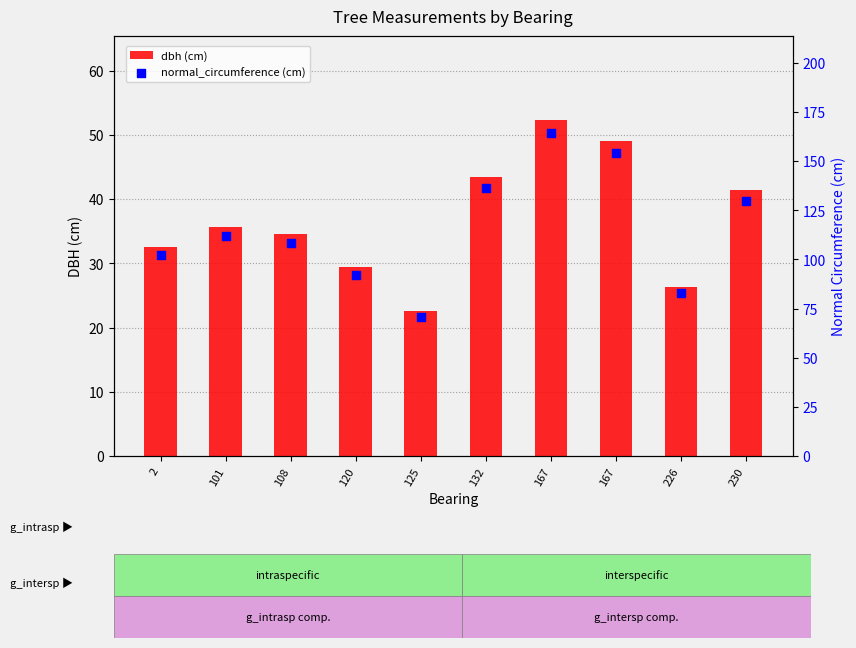

Is the value of normal_circumference (cm) at 167 greater than the value of dbh (cm) at 120?

Yes